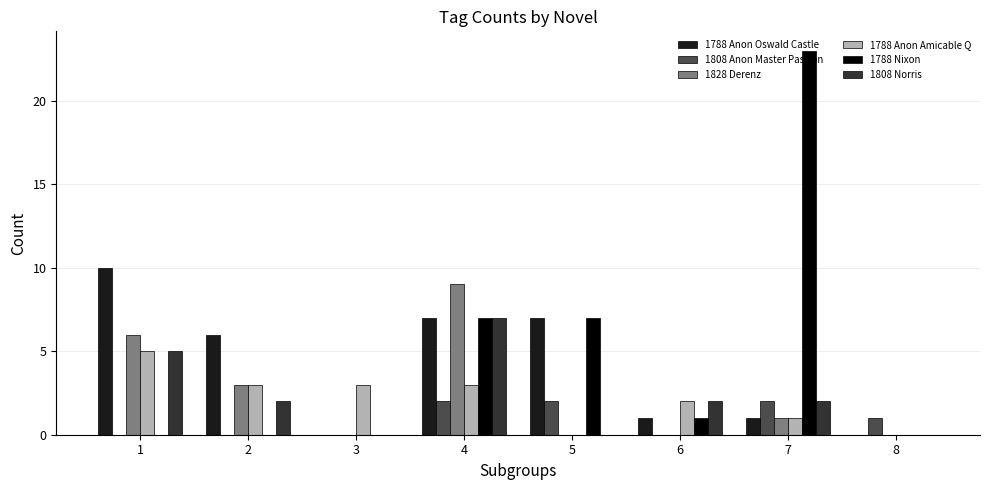

At which category is the sum across all series the highest?

4